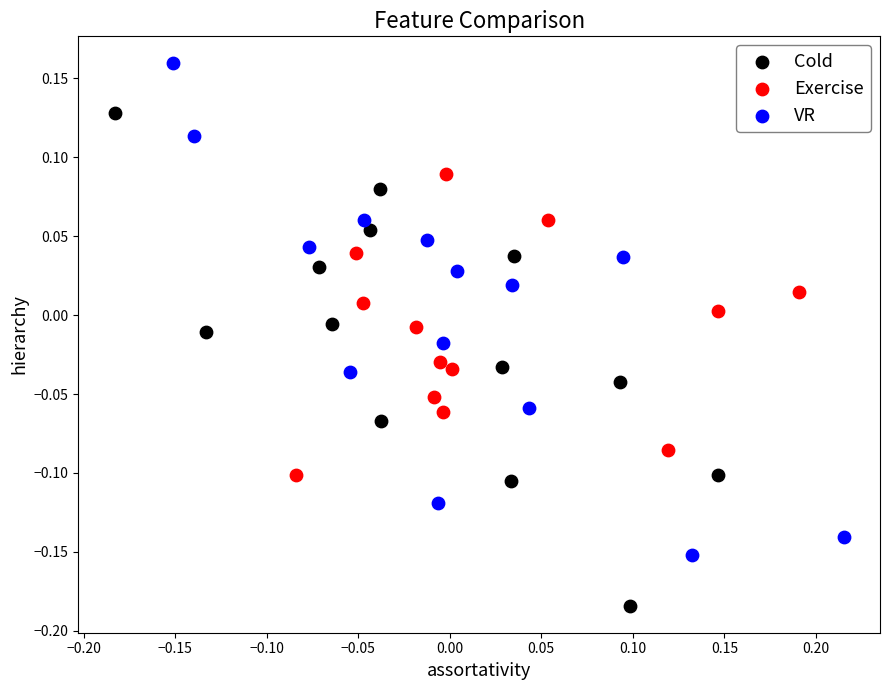

Which series contains the highest Y value?

VR